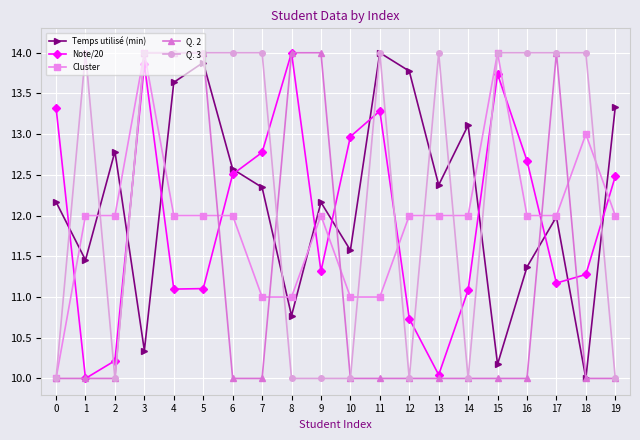

Which series has the largest total across all categories?

Q. 3